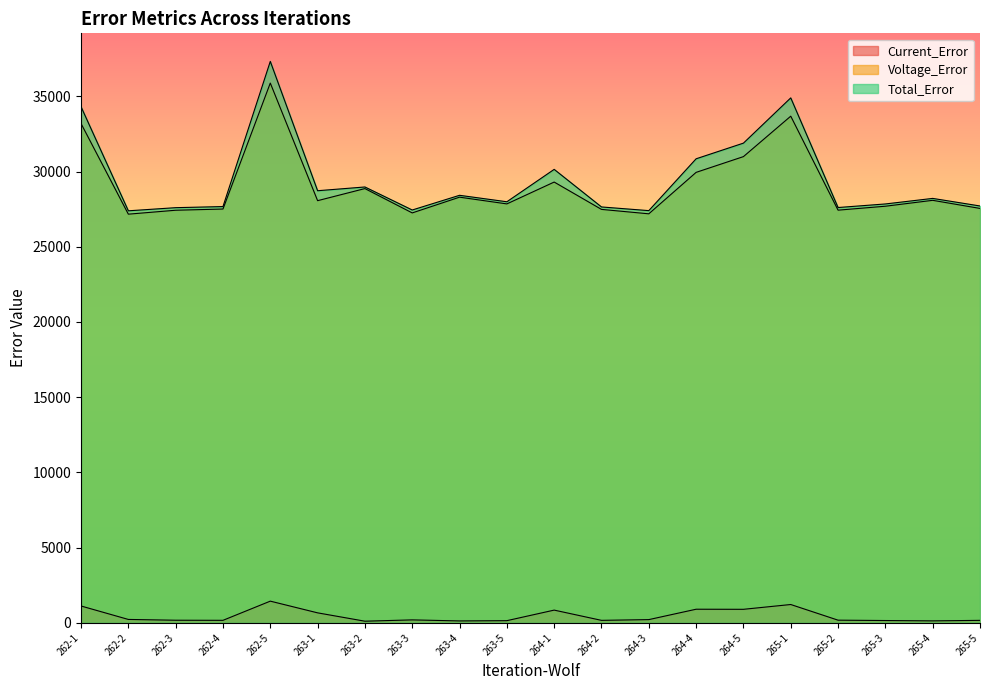

Rank the series at 264-5 from lowest to highest value.

Current_Error, Voltage_Error, Total_Error